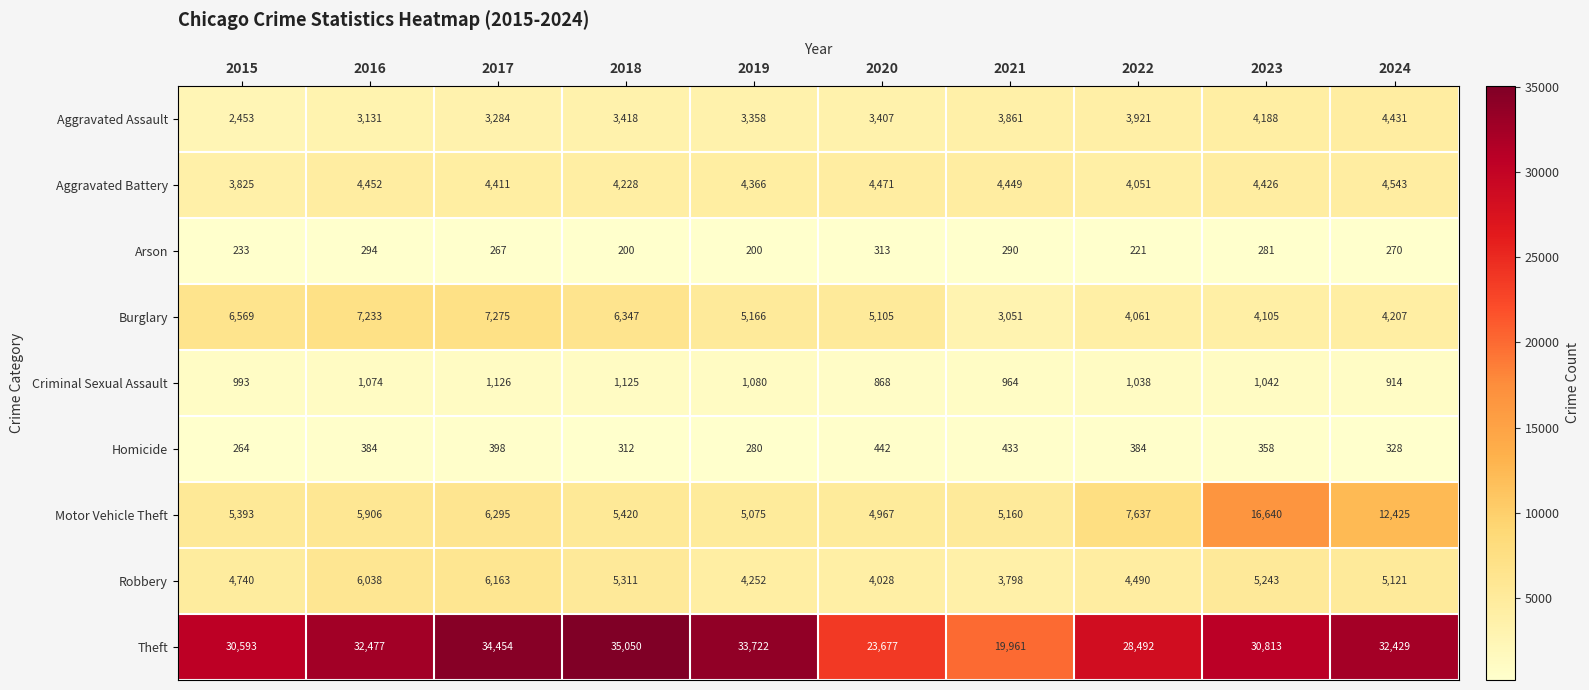

What is the difference between the Homicide values at 2020 and 2015?

178